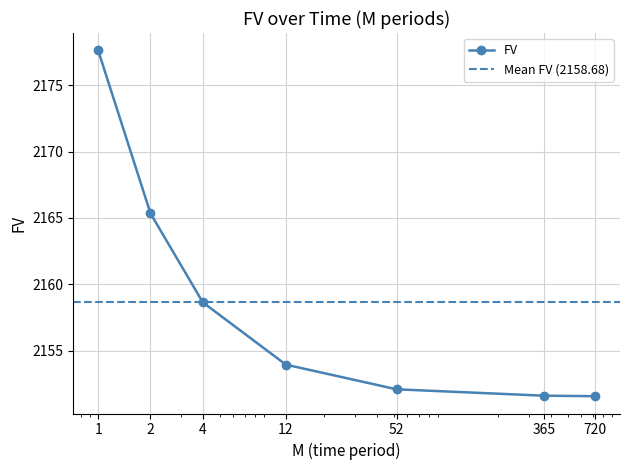

How many values are below 2153?

3